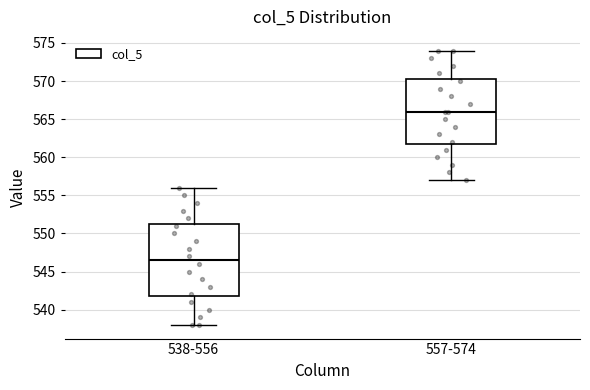

Where does the upper whisker of the box for 557-574 end on the y-axis? The values are not printed on the chart, so give them approximately, as read against the axis.

574.0